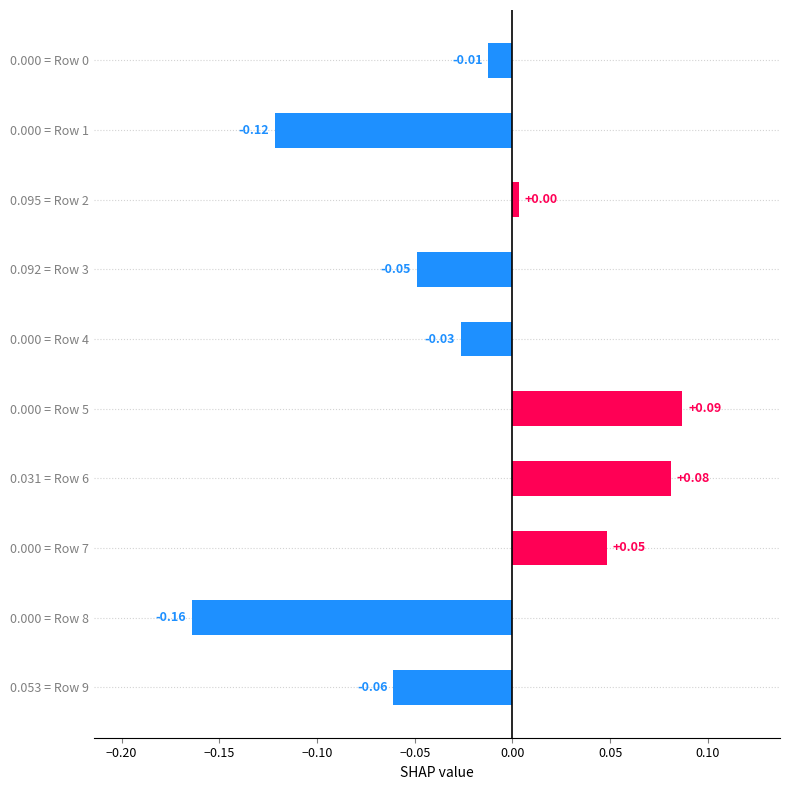

How many bars are there in total?

10